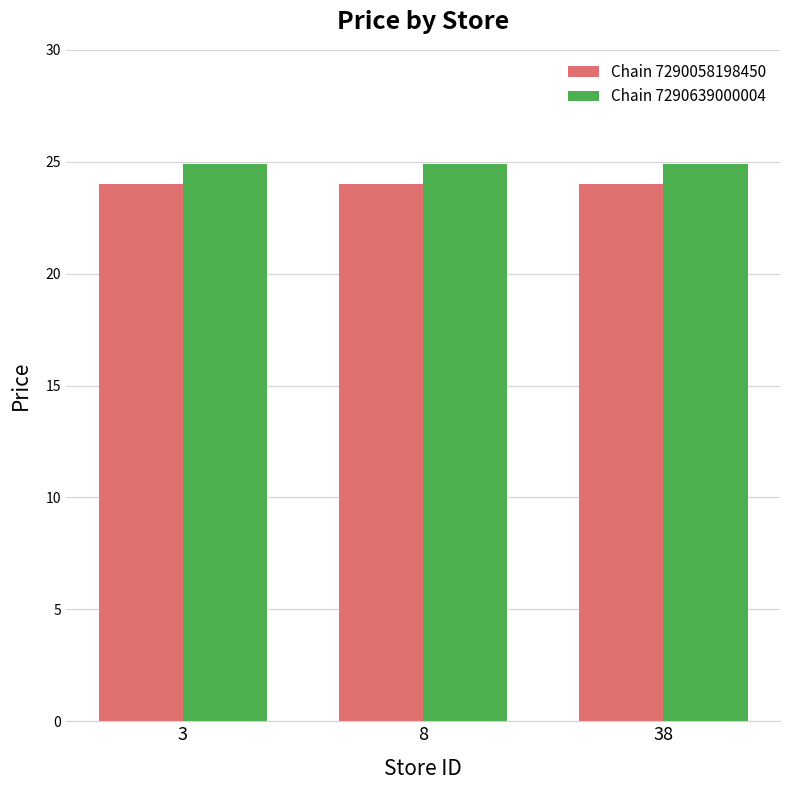

The Chain 7290639000004 series shows 9.4 at 3. True or false?

False